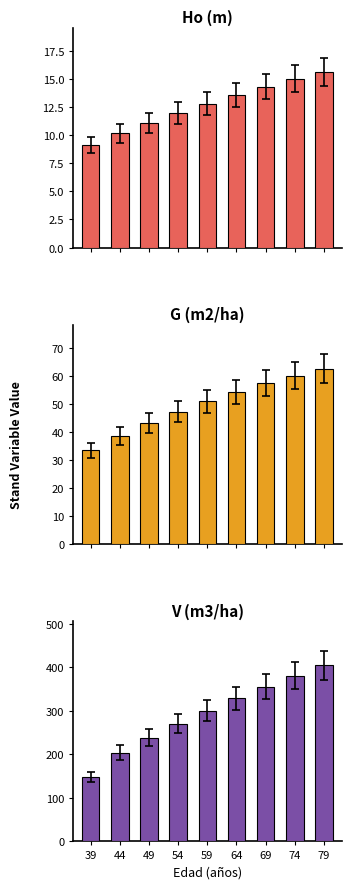

What are all the series names shown in the legend?

Ho (m), G (m2/ha), V (m3/ha)